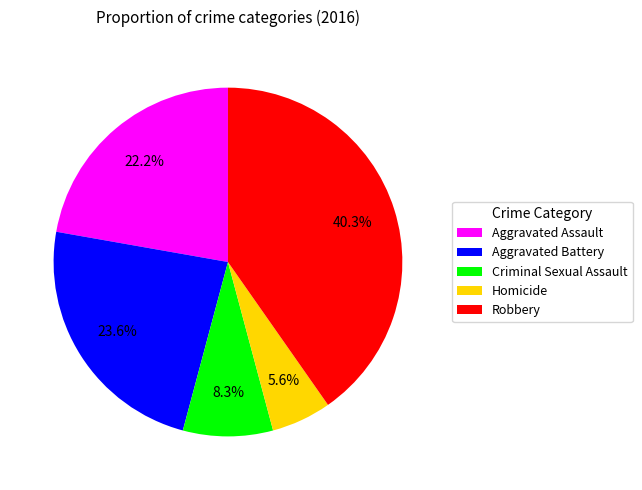

What percentage is the Aggravated Battery slice, to the nearest percent?

24%